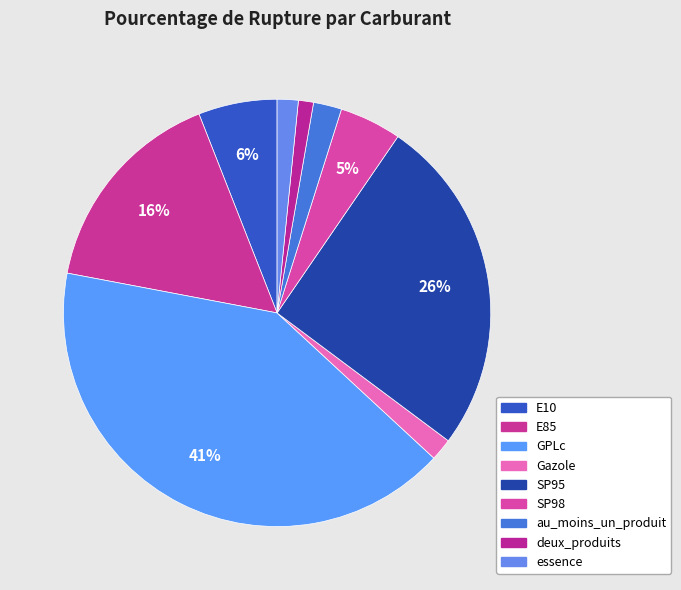

Does SP98 represent more than half of the total?

No